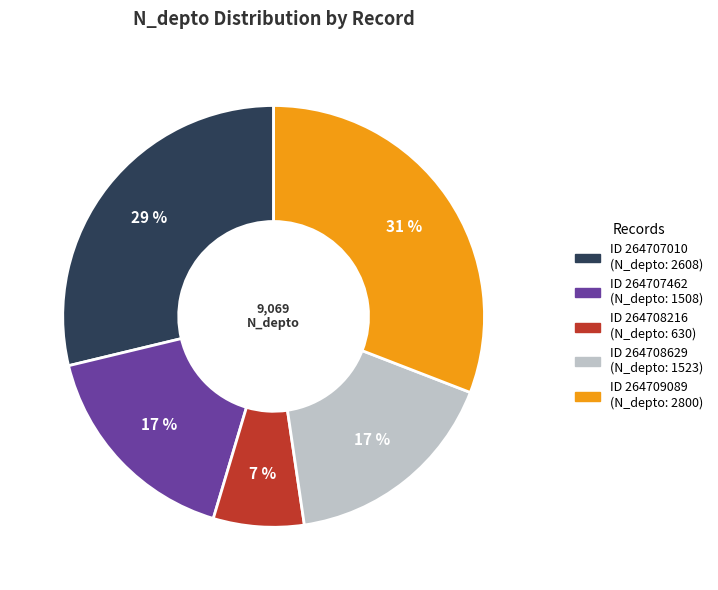

Is there a majority slice in this chart?

No